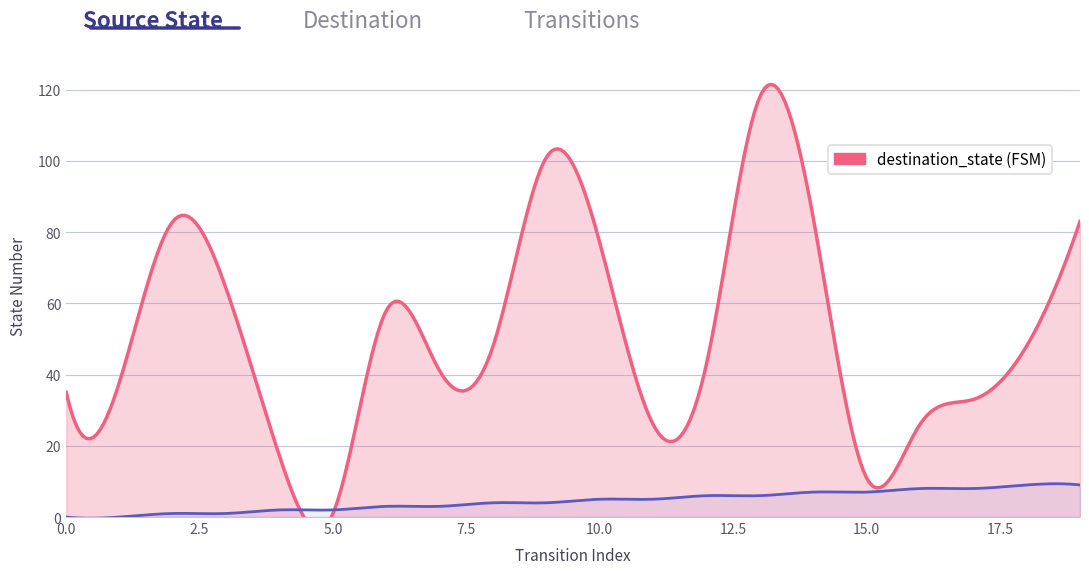

How many values in source_state are above zero?

18